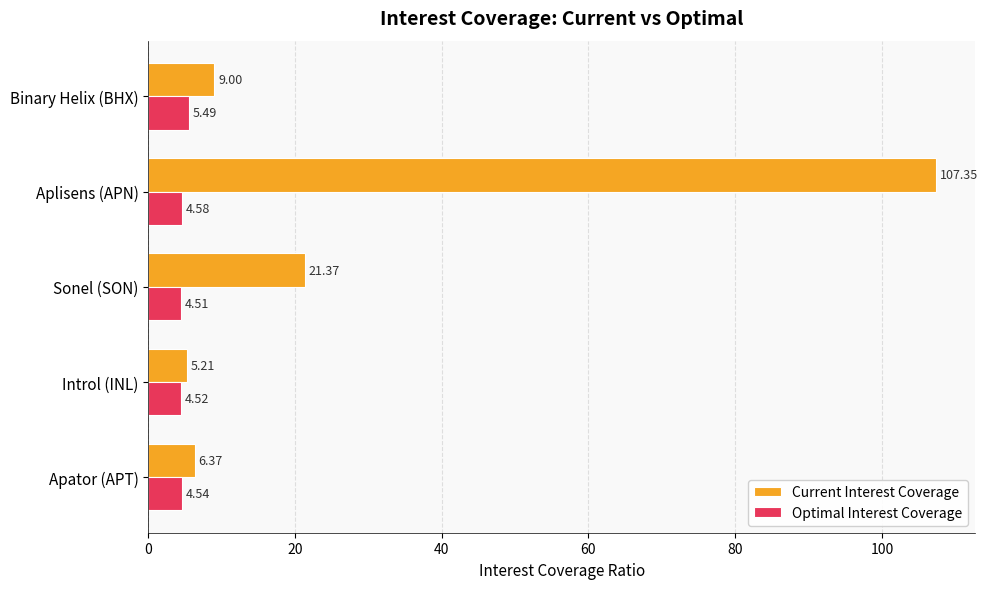

Which label corresponds to the smallest value in the chart?

Sonel (SON)